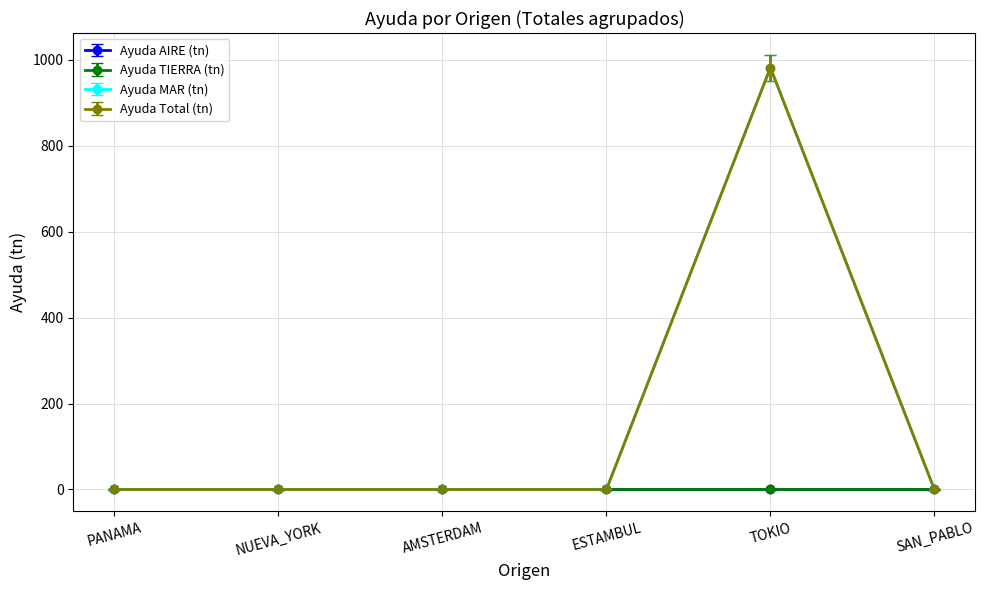

Is the value of Ayuda MAR (tn) at ESTAMBUL greater than the value of Ayuda Total (tn) at SAN_PABLO?

No